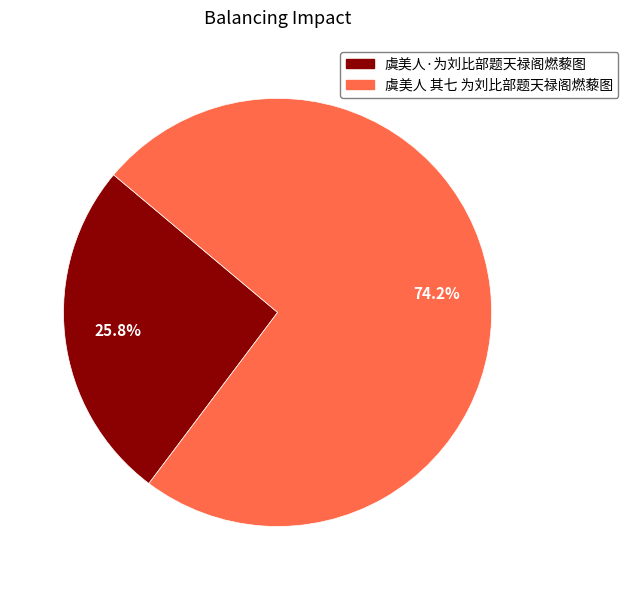

To the nearest percent, what percentage of the pie is 虞美人·为刘比部题天禄阁燃藜图?

26%